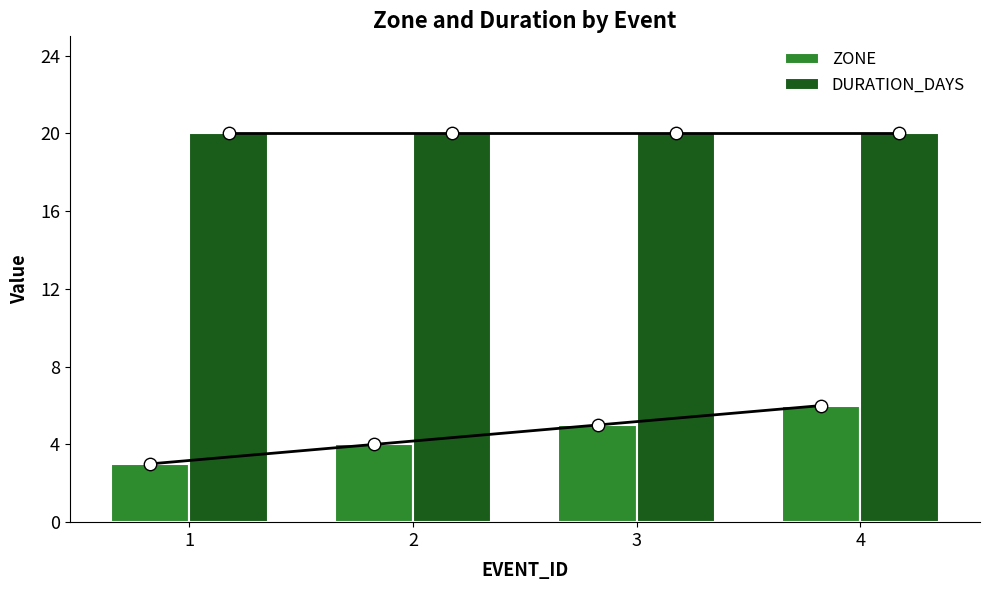

What are all the series names shown in the legend?

ZONE, DURATION_DAYS